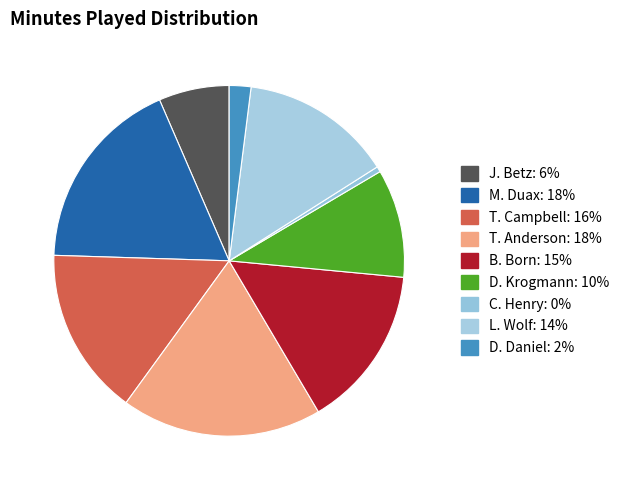

Does T. Anderson account for over 50% of the chart?

No